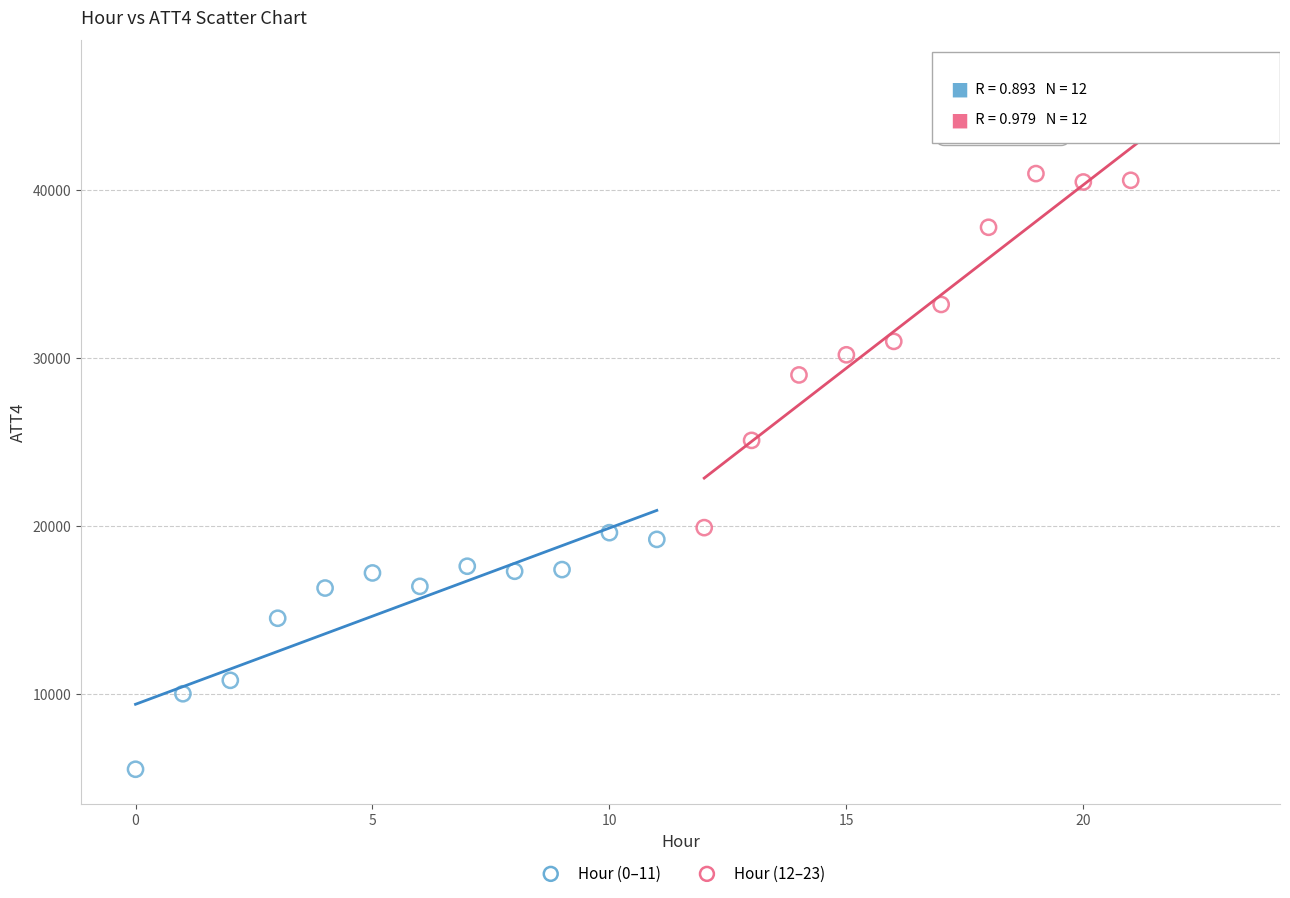

Which series has the largest Y range (max minus min)?

Hour (12–23)